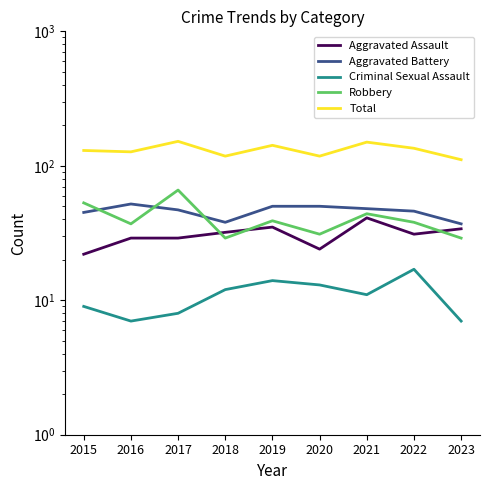

Reading right to left, list all the values displayed in this chart.

Aggravated Assault: 34	31	41	24	35	32	29	29	22
Aggravated Battery: 37	46	48	50	50	38	47	52	45
Criminal Sexual Assault: 7	17	11	13	14	12	8	7	9
Robbery: 29	38	44	31	39	29	66	37	53
Total: 111	135	150	118	142	118	152	127	130